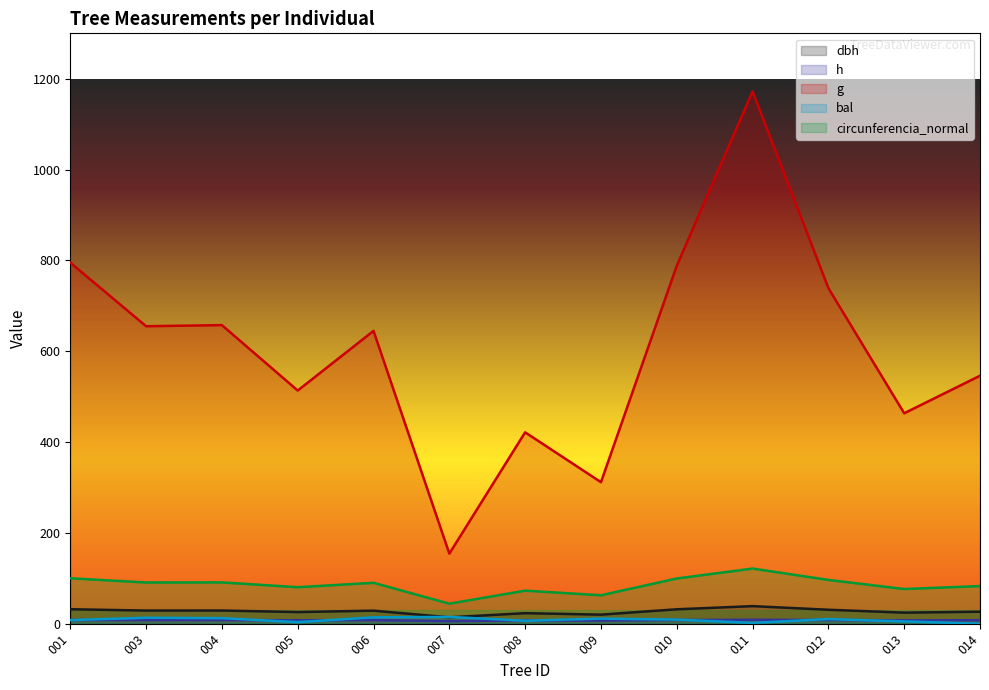

List the series in order of their peak value, highest first.

g, circunferencia_normal, dbh, bal, h